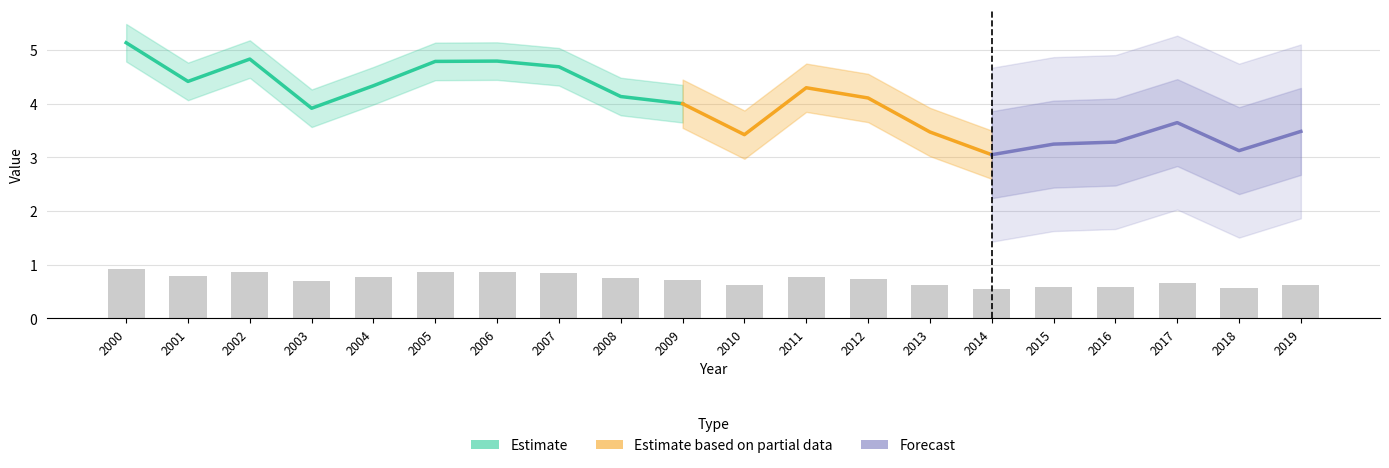

Rank the categories by value from highest to lowest.

2000, 2002, 2006, 2005, 2007, 2001, 2004, 2011, 2008, 2012, 2009, 2003, 2017, 2019, 2013, 2010, 2016, 2015, 2018, 2014